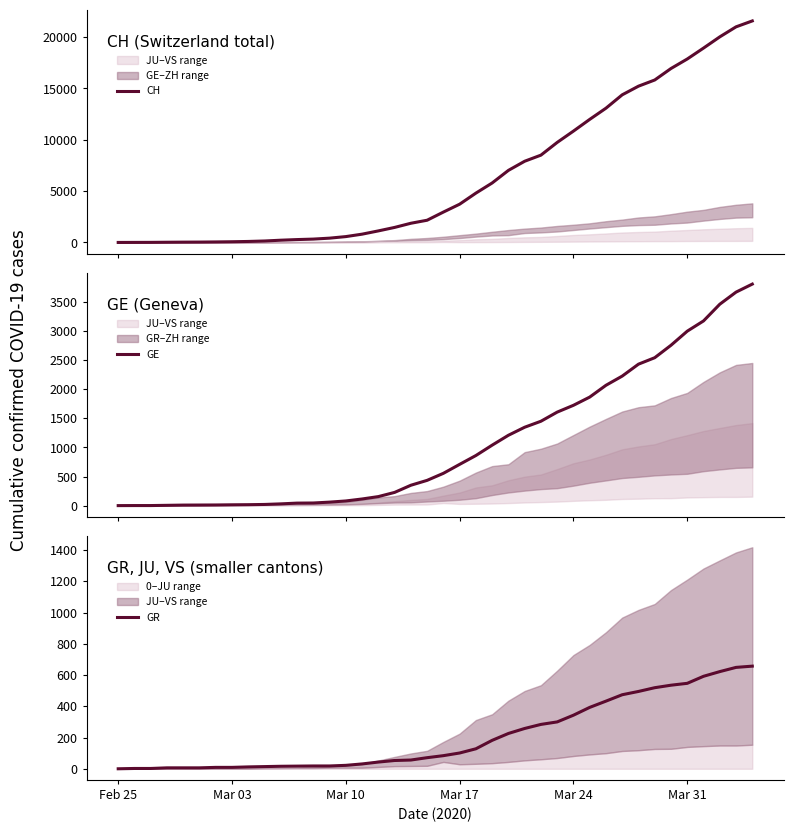

True or false: CH and GE cross at least once.

False